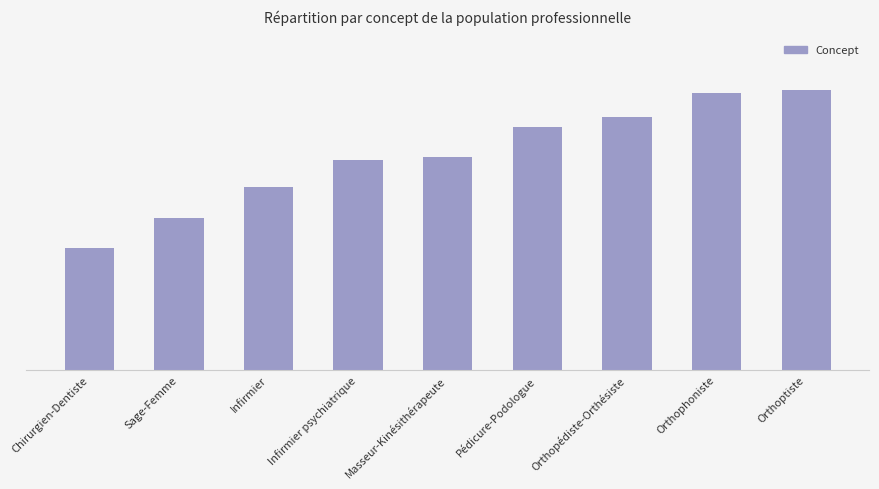

List the labels in order of value, smallest first.

Chirurgien-Dentiste, Sage-Femme, Infirmier, Infirmier psychiatrique, Masseur-Kinésithérapeute, Pédicure-Podologue, Orthopédiste-Orthésiste, Orthophoniste, Orthoptiste